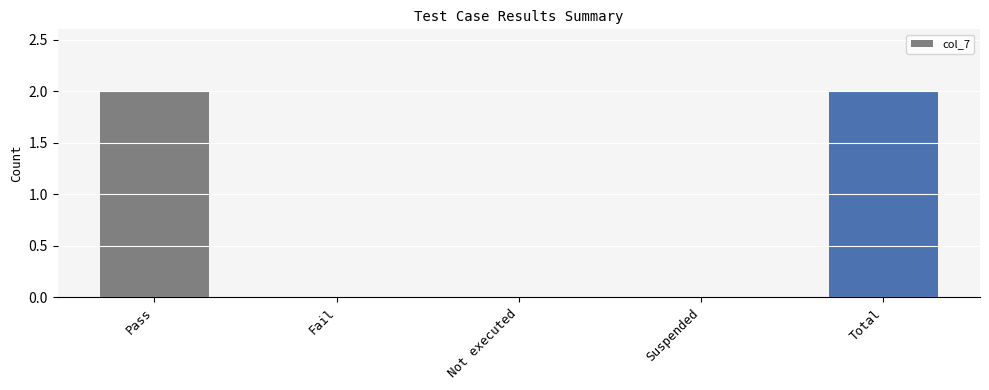

Reading left to right, list all the values displayed in this chart.

2	0	0	0	2